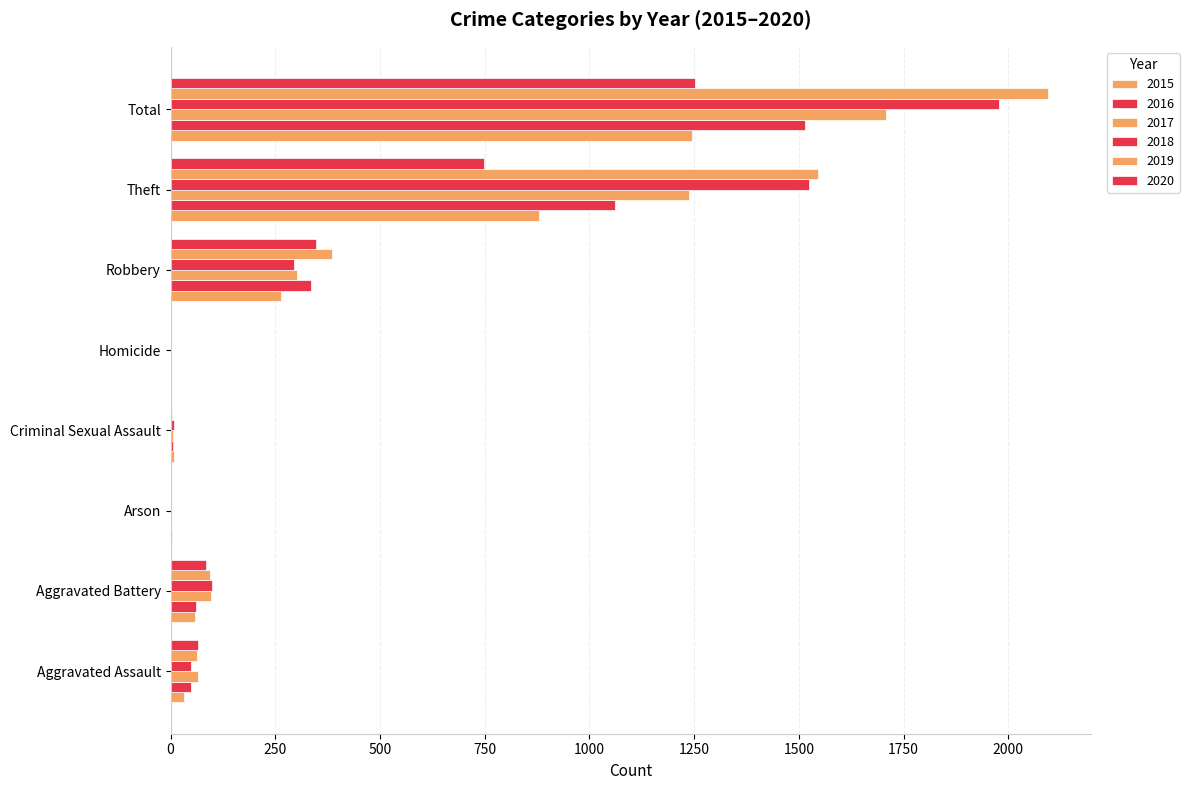

How many data points does each series have?

8